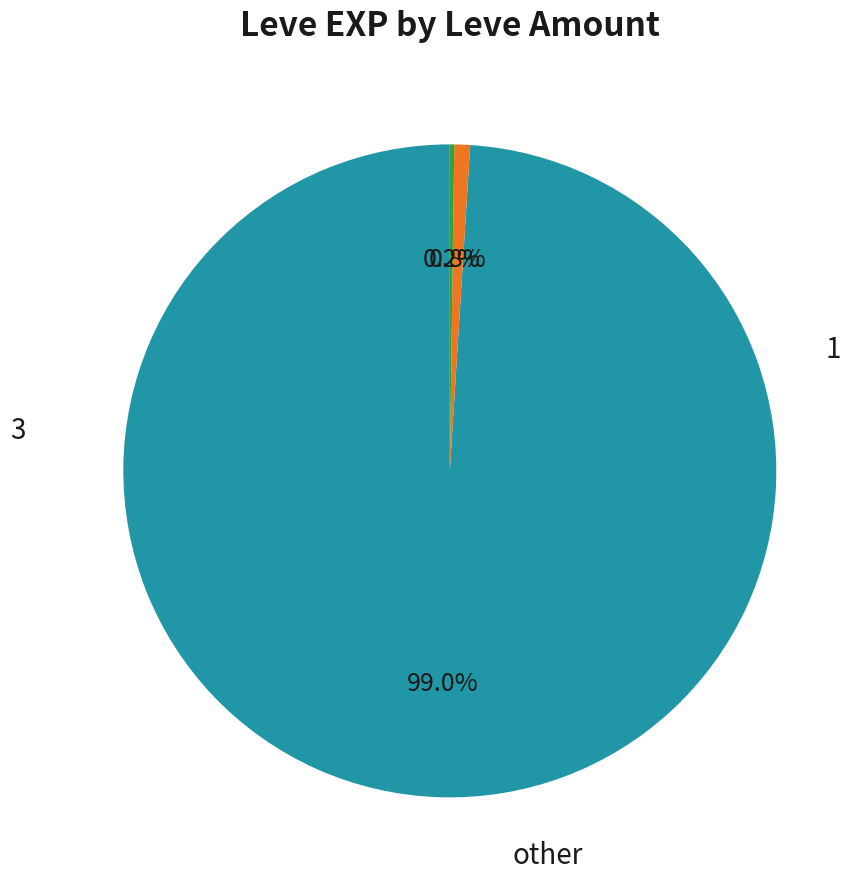

Is there any slice that represents more than half of the pie?

Yes